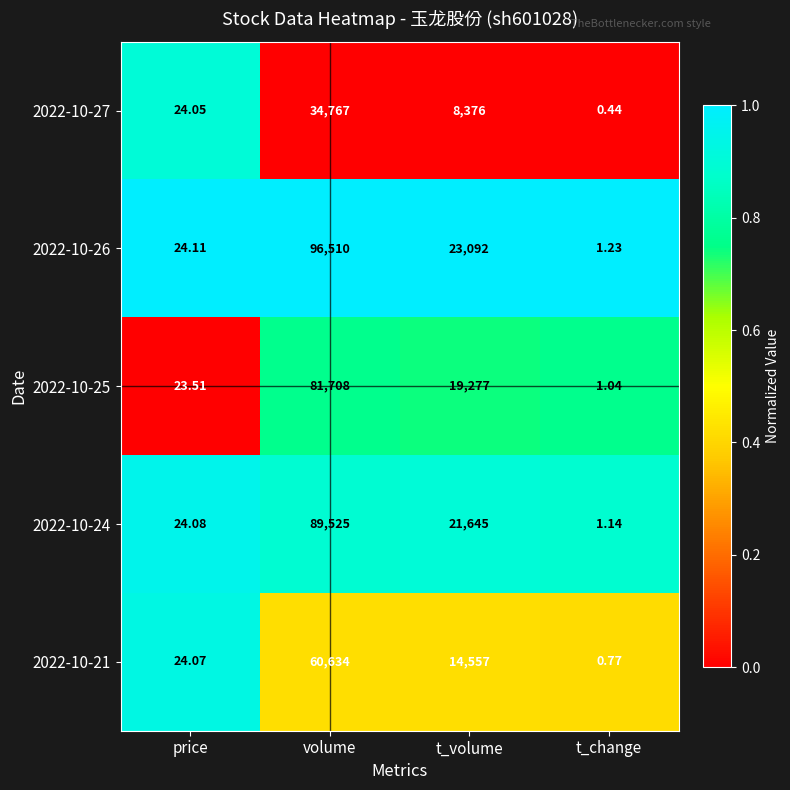

Where is 2022-10-26 nearest to the value 48255?

t_volume